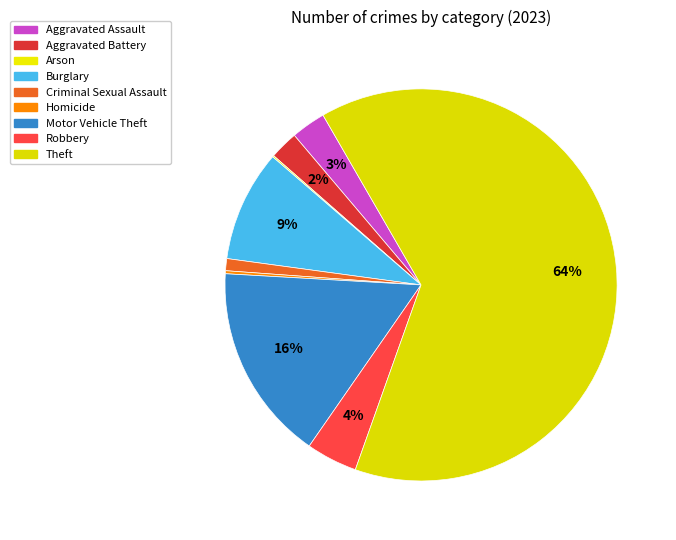

What percentage do Robbery and Criminal Sexual Assault together represent?

5.2%